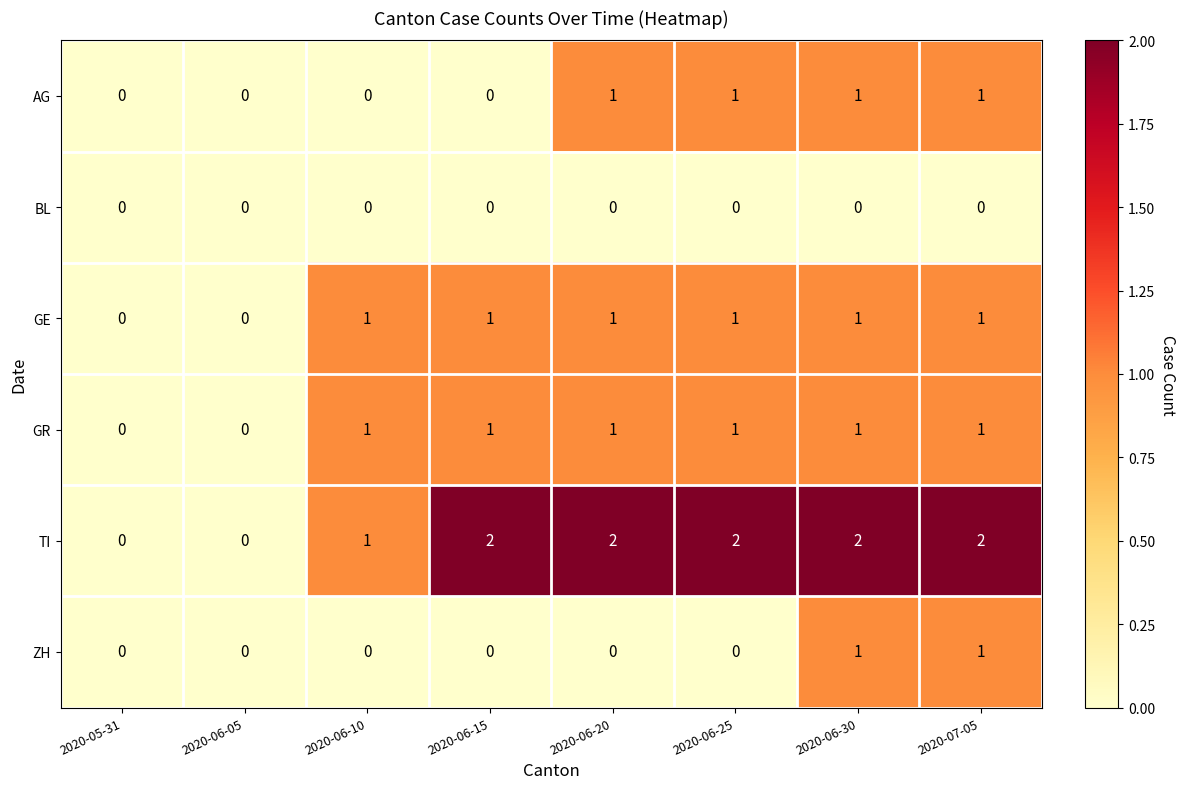

Which series has the largest total across all categories?

TI